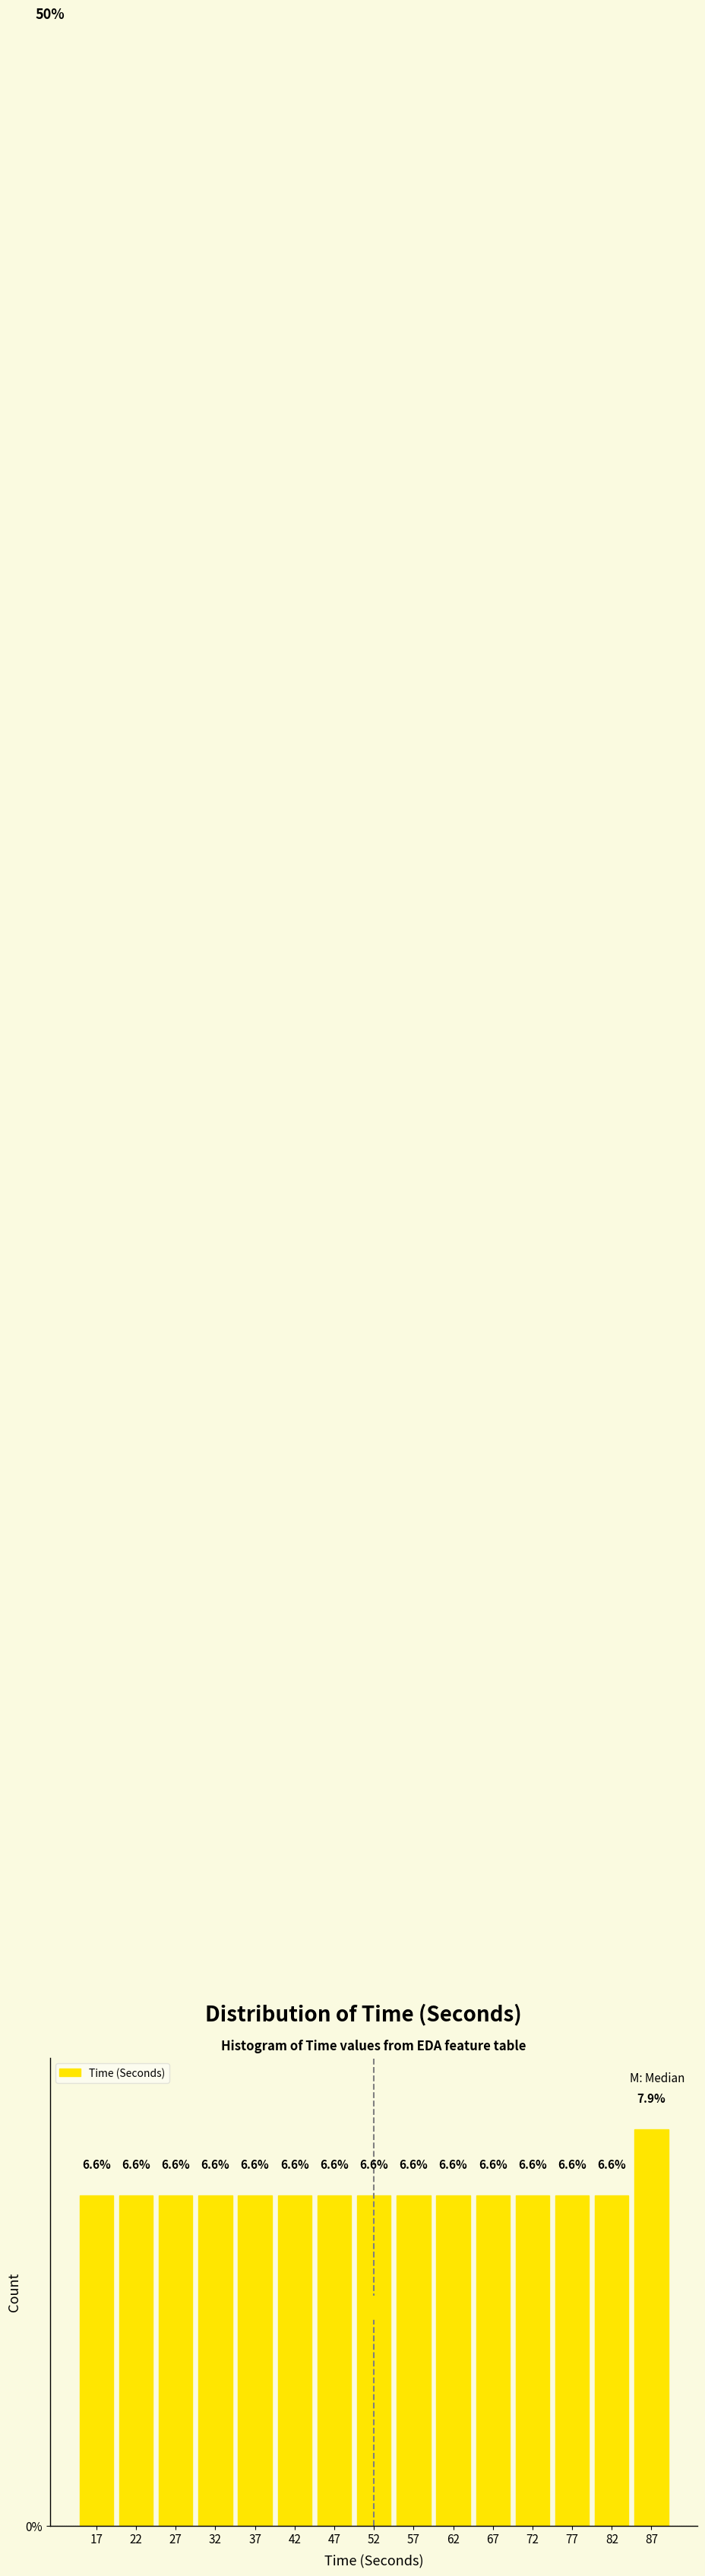

Which range on the x-axis has the tallest bar?

85 to 90